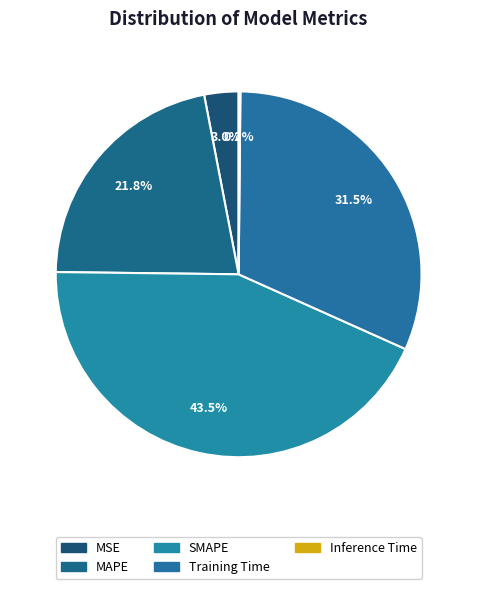

Rank the categories by value from highest to lowest.

SMAPE, Training Time, MAPE, MSE, Inference Time